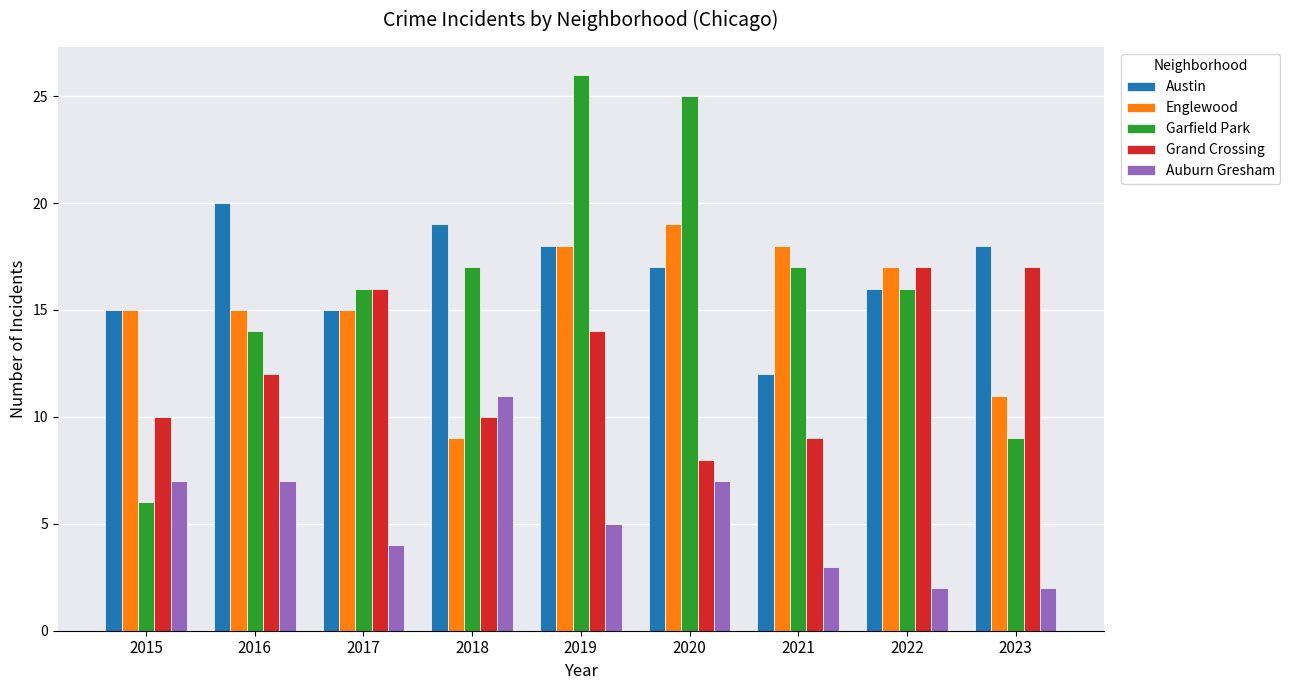

At which category is the sum across all series the highest?

2019